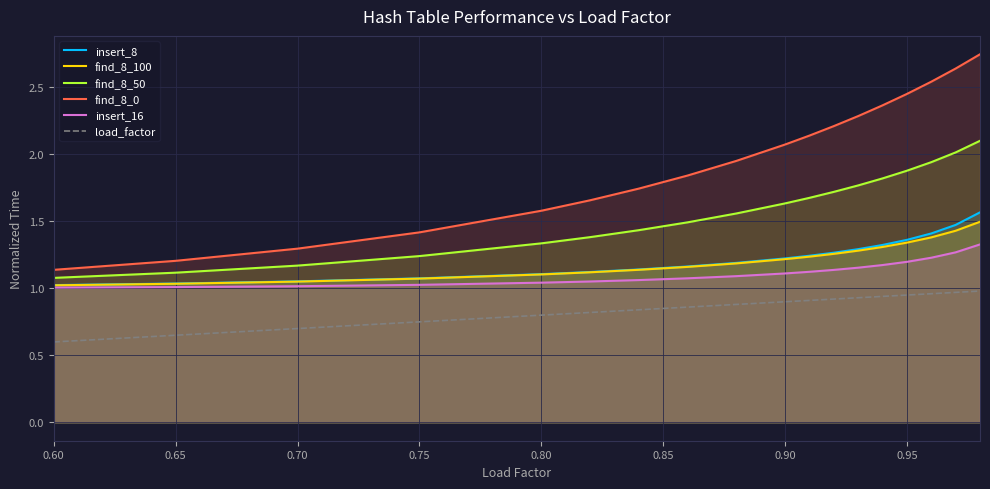

Which series has the largest range (max minus min)?

find_8_0